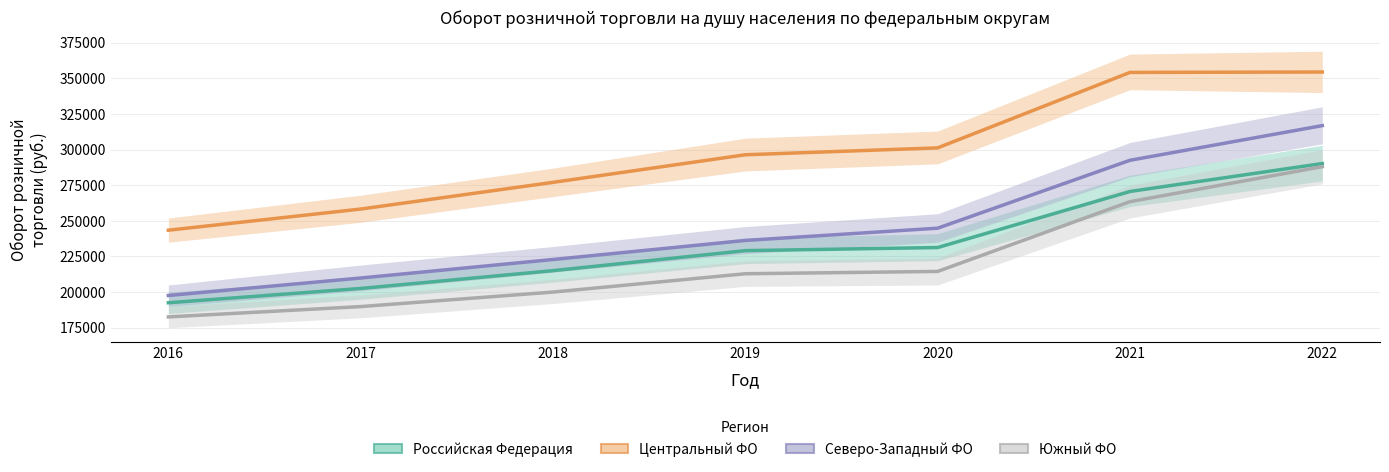

What is the sum of all Центральный ФО values?

2084828.0